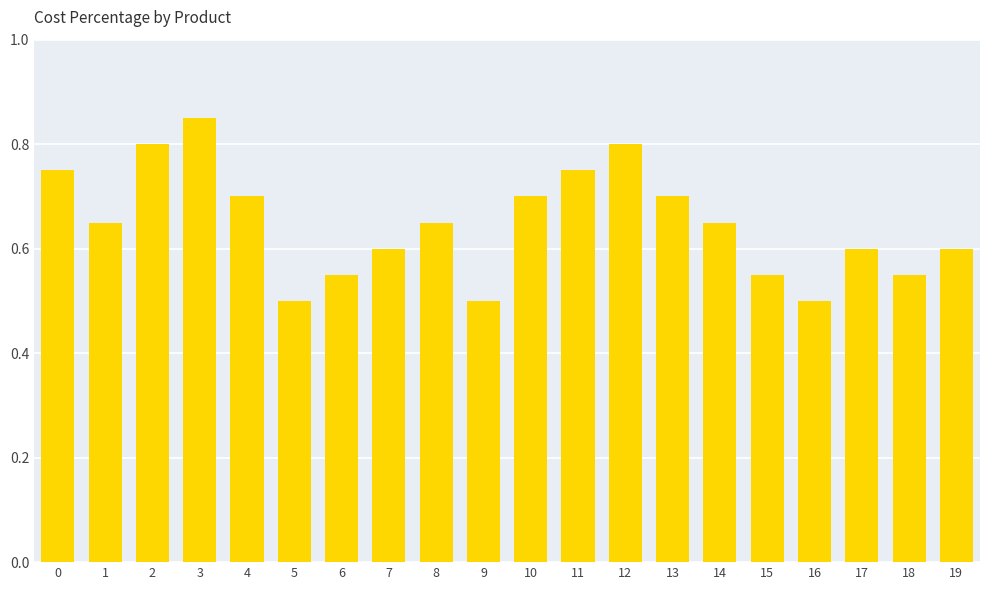

What is the difference between the second highest and minimum values?

0.3